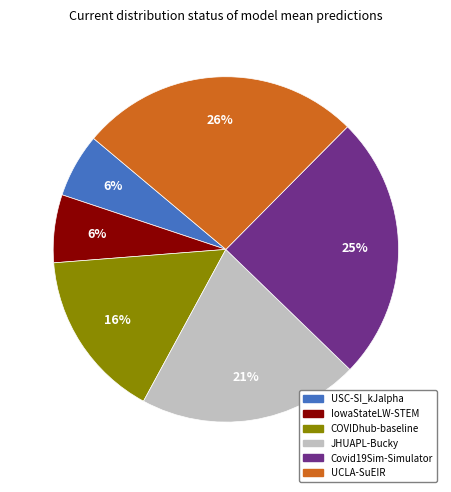

Does any single category account for the majority?

No